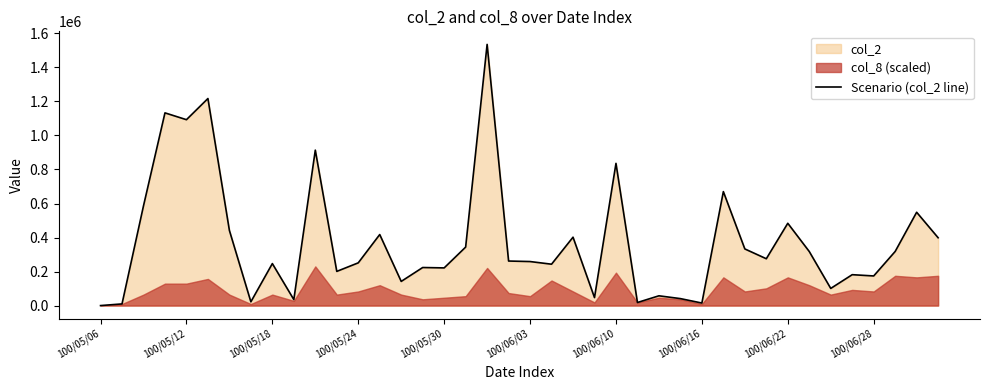

What is the difference between the values at 17 and 13?

73920